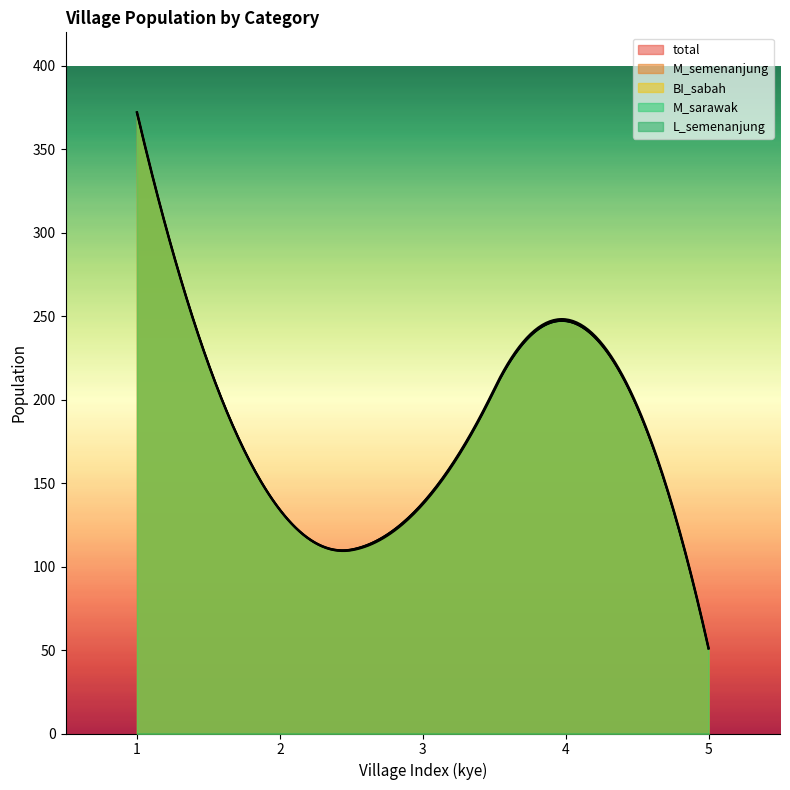

At KAMPONG BOR, list the series in order from largest to smallest.

total, M_semenanjung, M_sarawak, BI_sabah, L_semenanjung